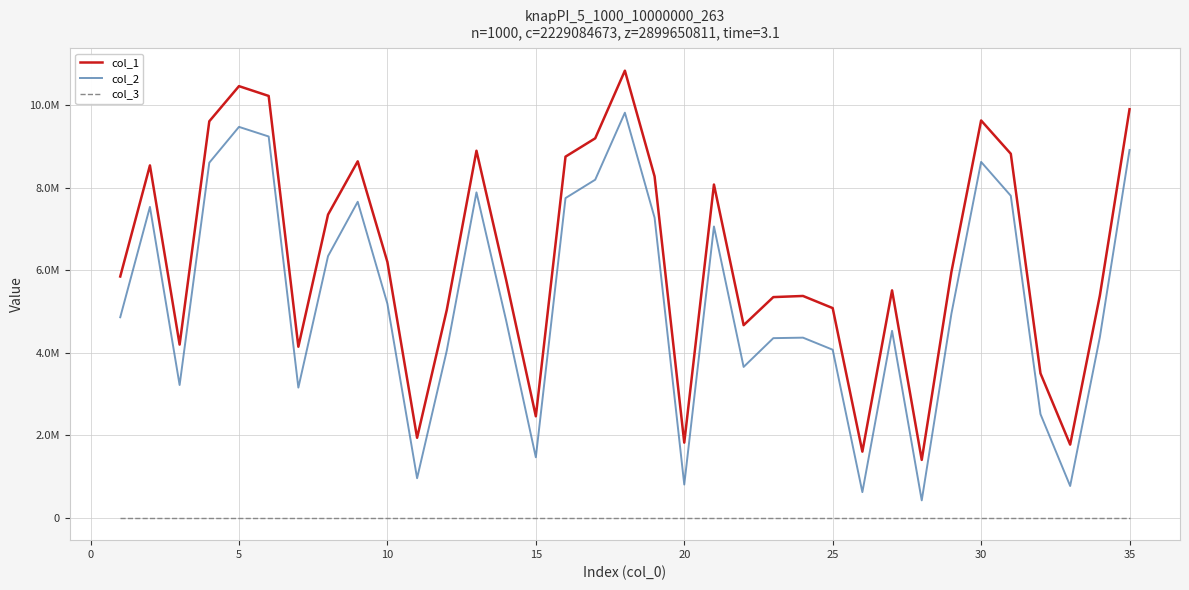

Which series has the largest total across all categories?

col_1